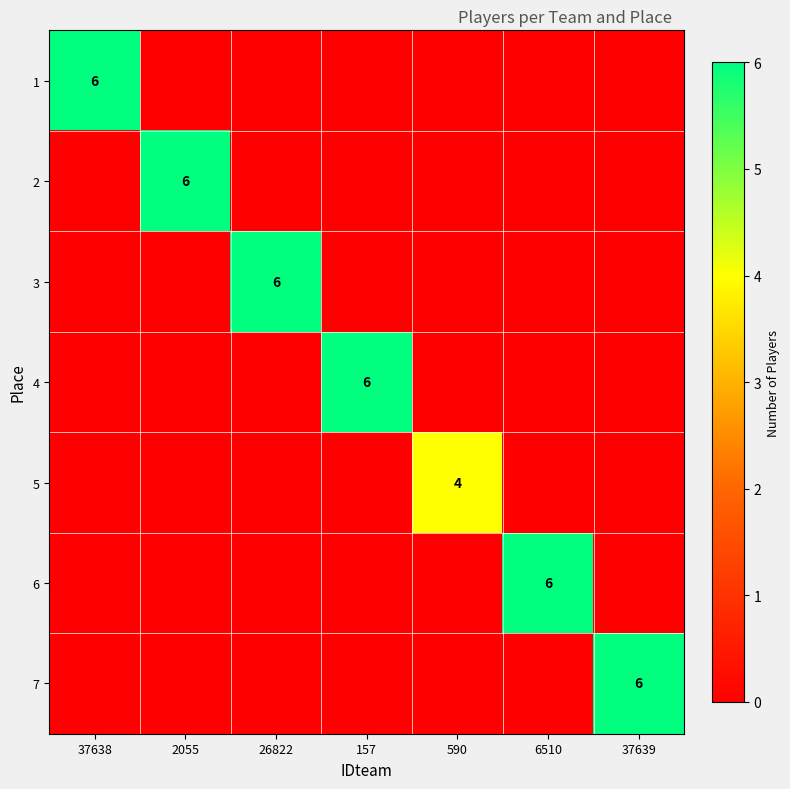

Count the 3 values in the range 0 to 1.

6